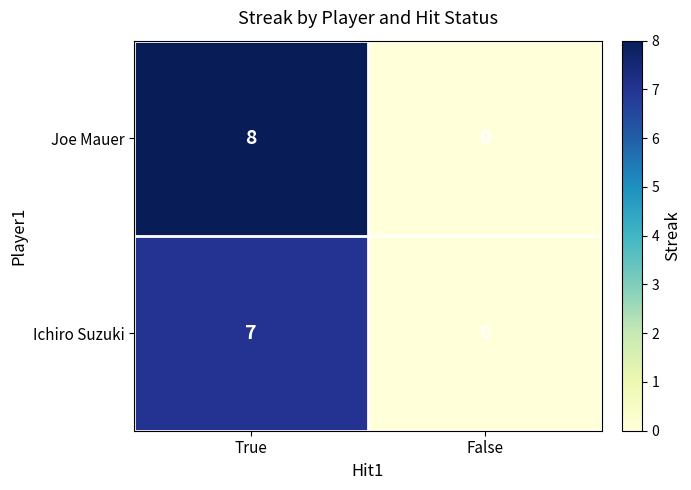

Which series changed the most between True and False?

Joe Mauer